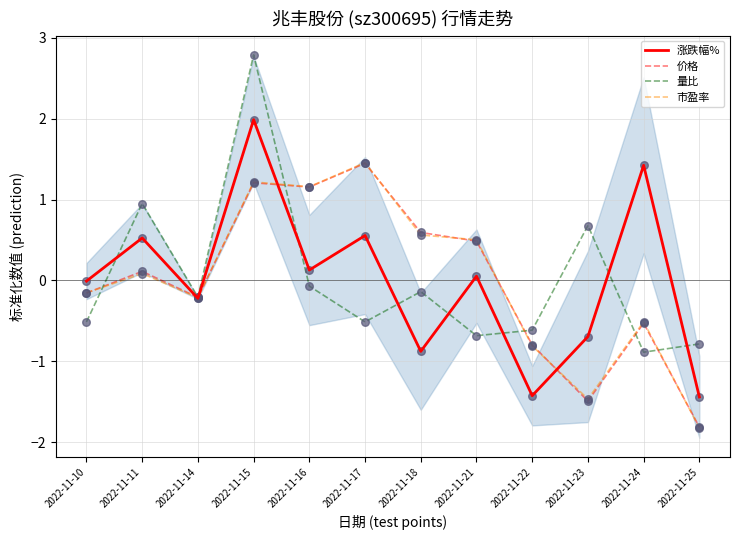

What are all the series names shown in the legend?

涨跌幅%, 价格, 量比, 市盈率